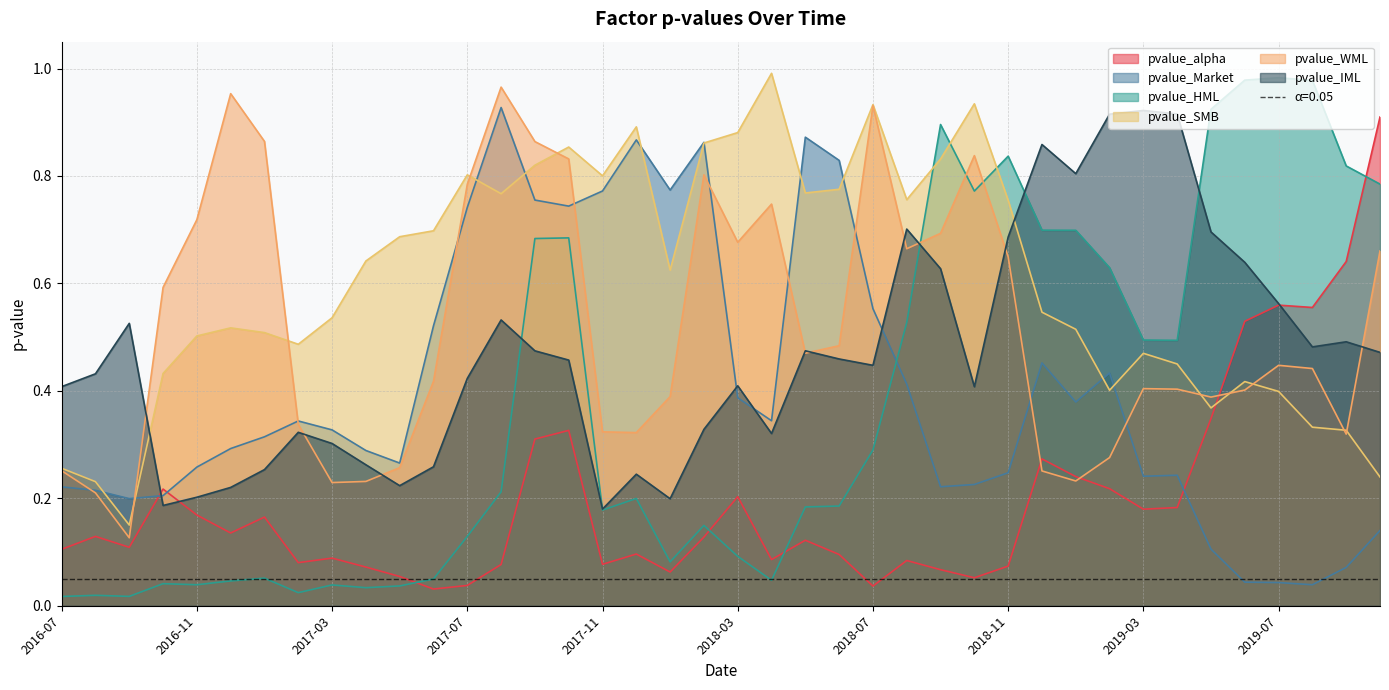

The pvalue_WML series shows 0.9 at 2017-09. True or false?

True